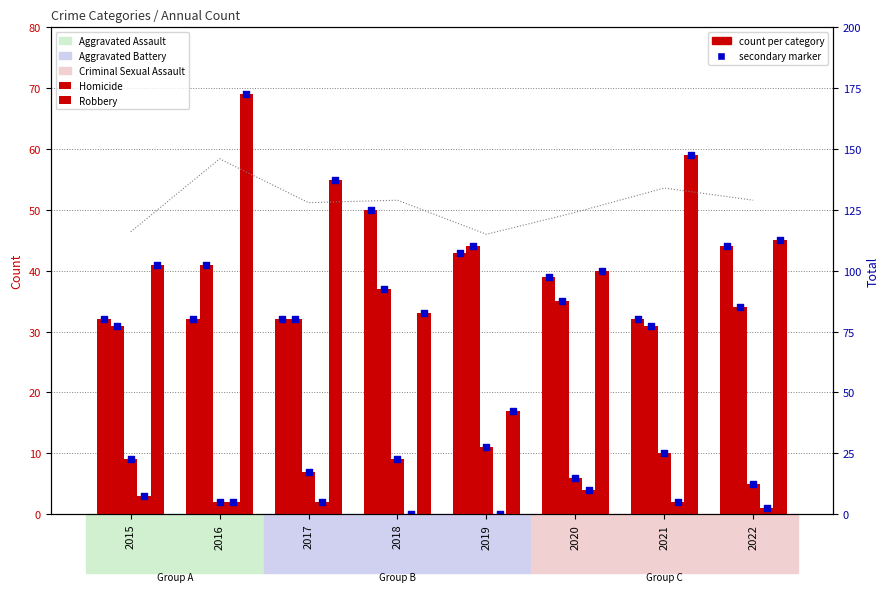

At how many categories does at least one series exceed 6?

8